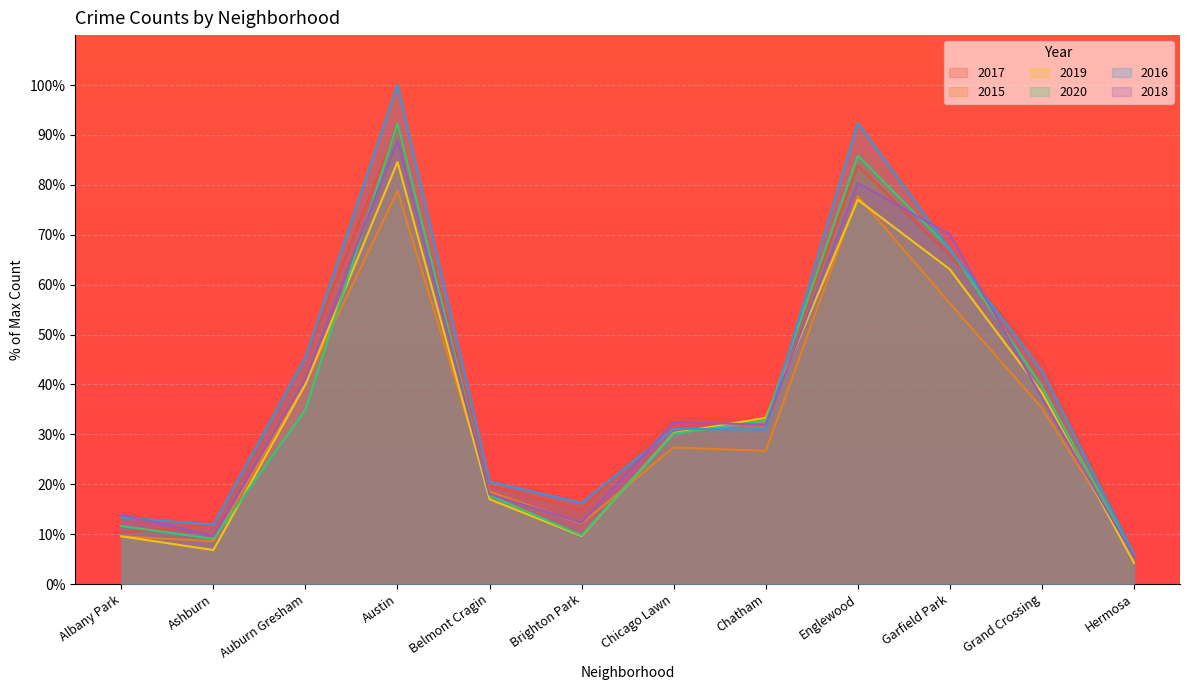

Between Austin and Garfield Park, which series saw the biggest shift?

2016